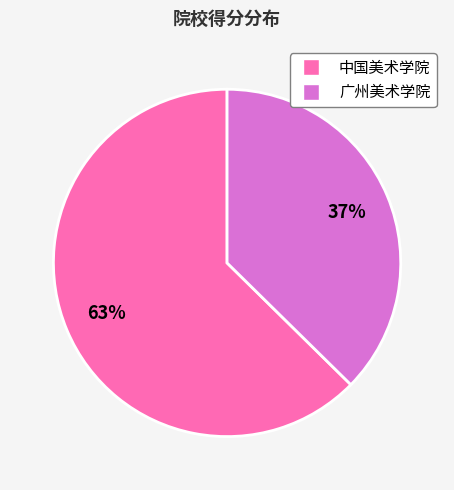

Approximately how many times larger is the value at 广州美术学院 compared to 中国美术学院?

0.6